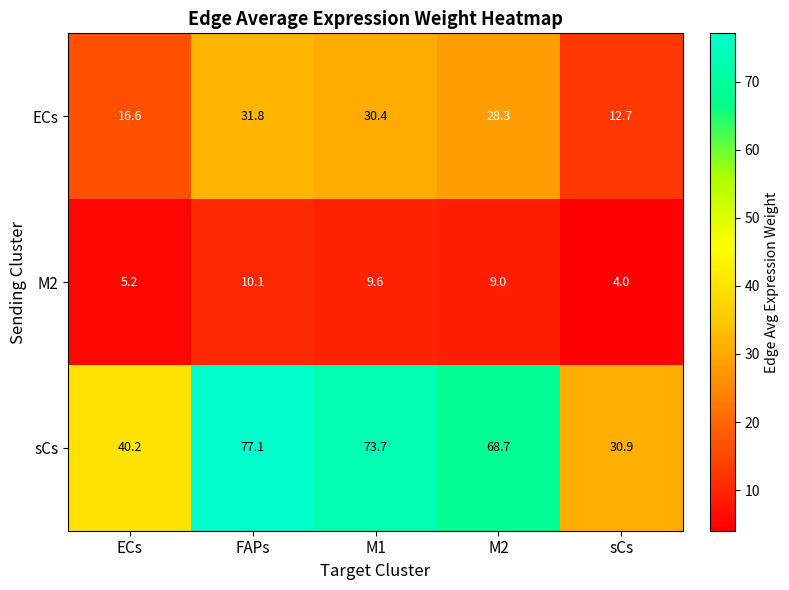

What is the difference between the maximum and second lowest values in the M2 series?

4.9